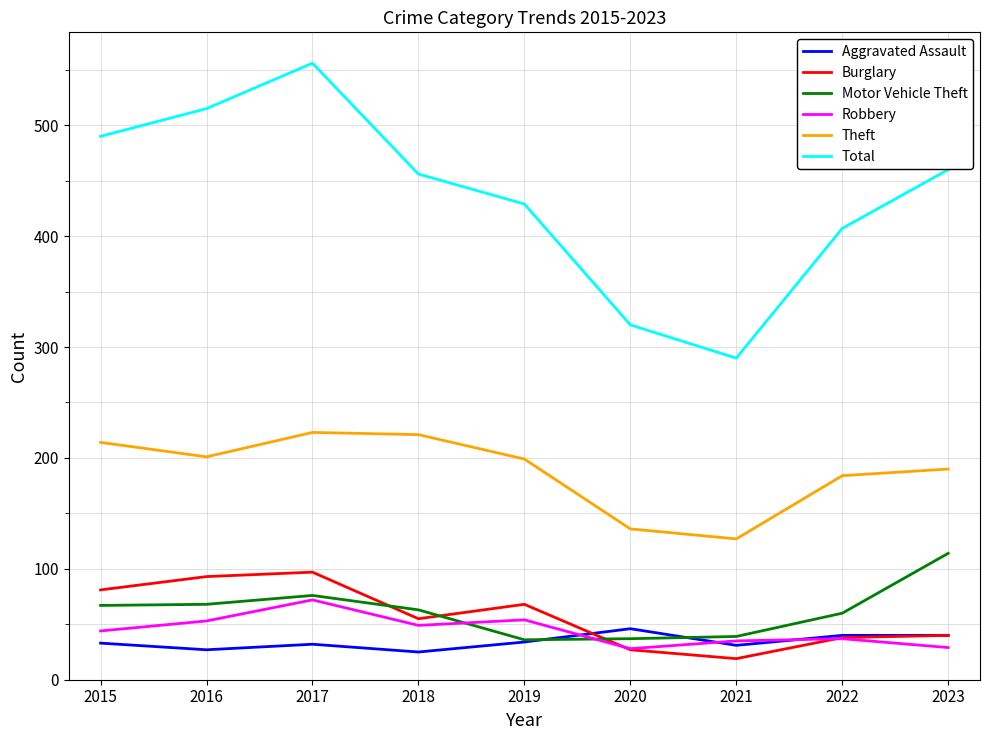

Which category has the highest value in the Aggravated Assault series?

2020